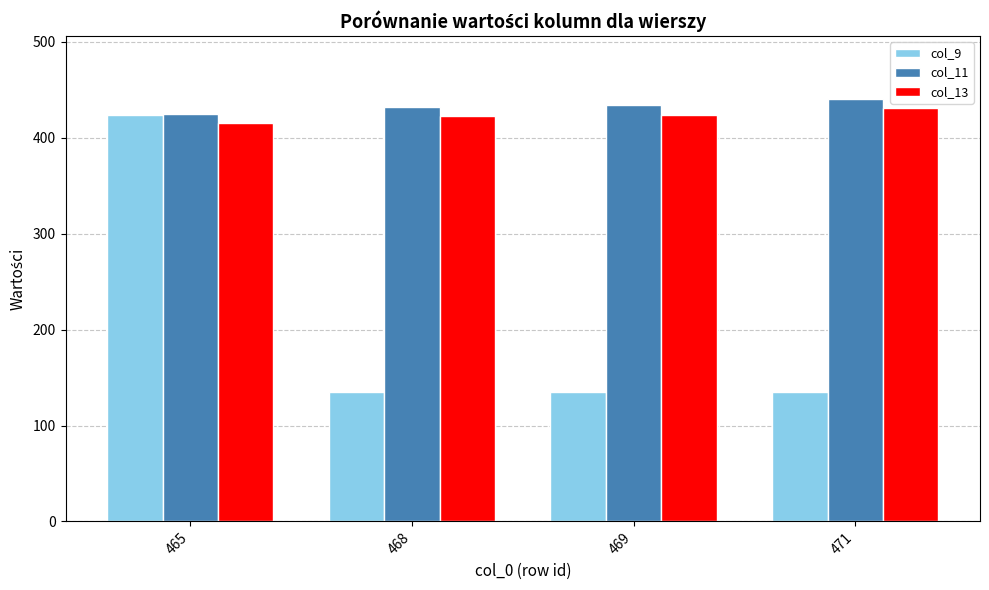

What is the spread (max minus min) of values at 469?

299.9